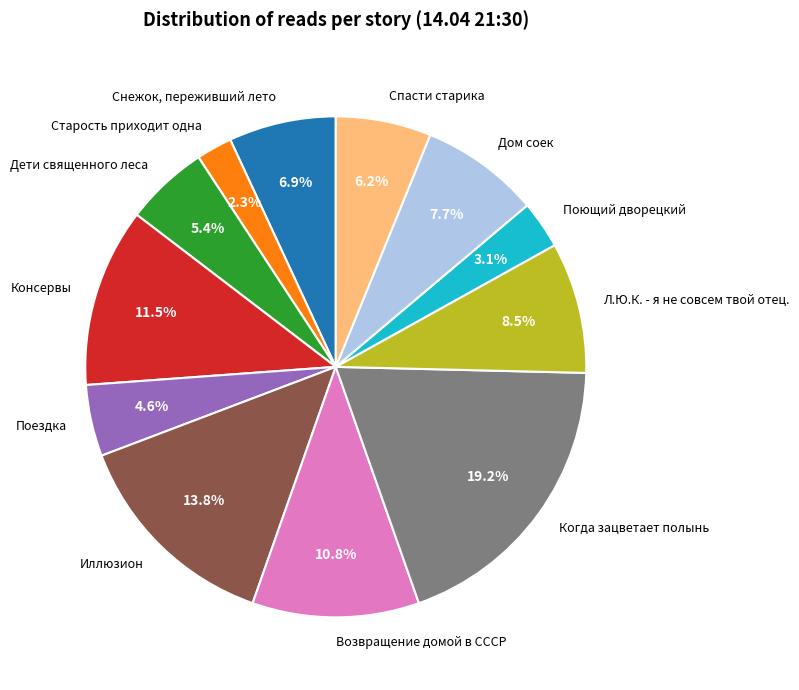

Approximately how many times larger is the value at Спасти старика compared to Дети священного леса?

1.1